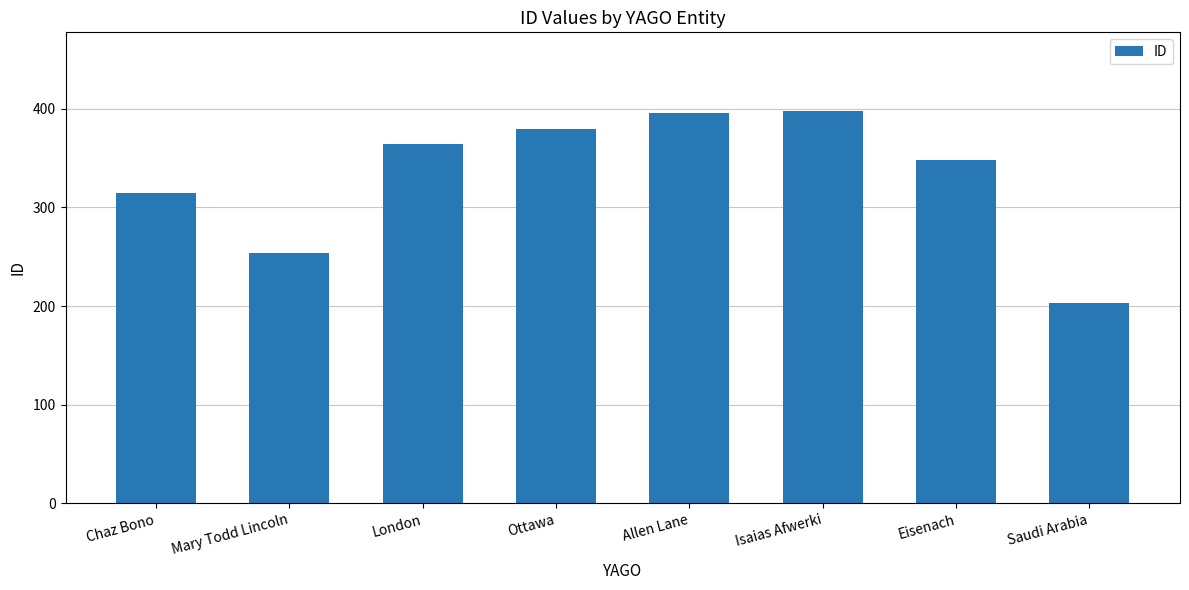

What is the smallest value displayed?

203